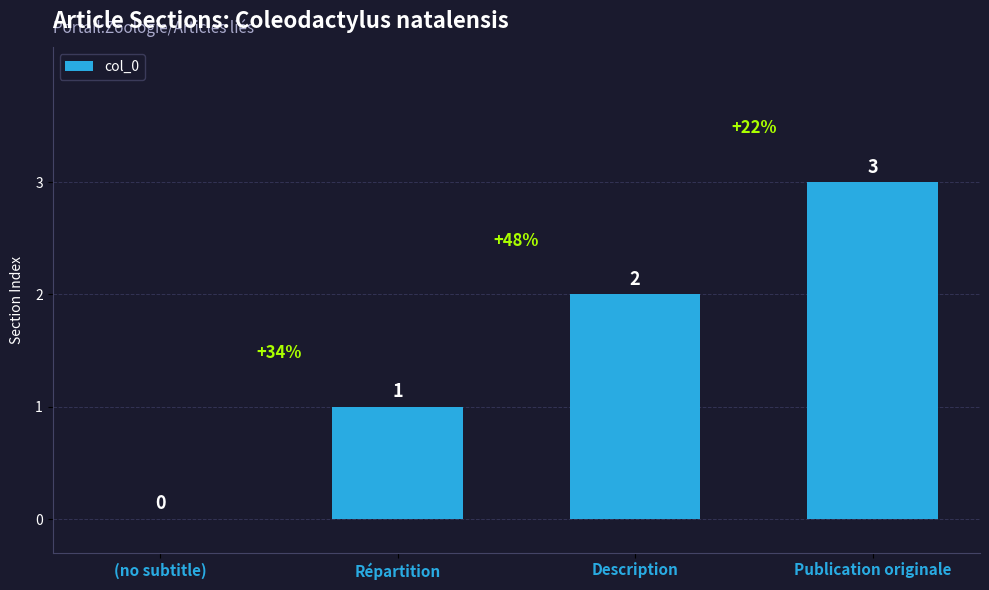

Which label corresponds to the largest value in the chart?

Publication originale